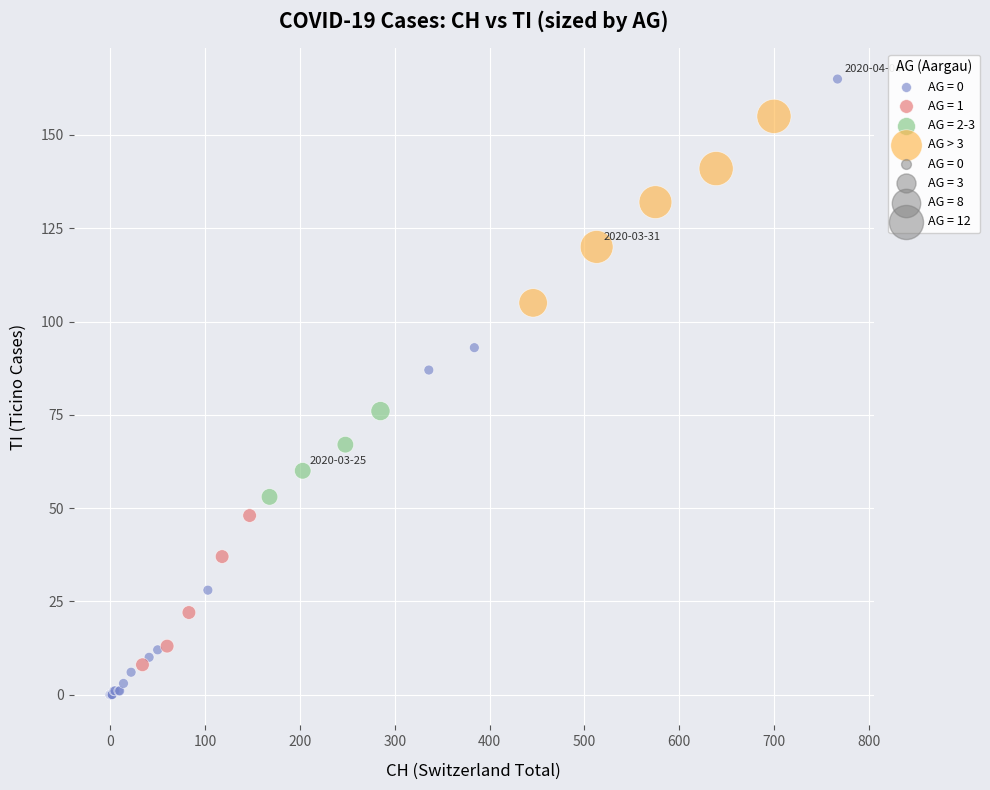

Which series contains the highest Y value?

AG = 0